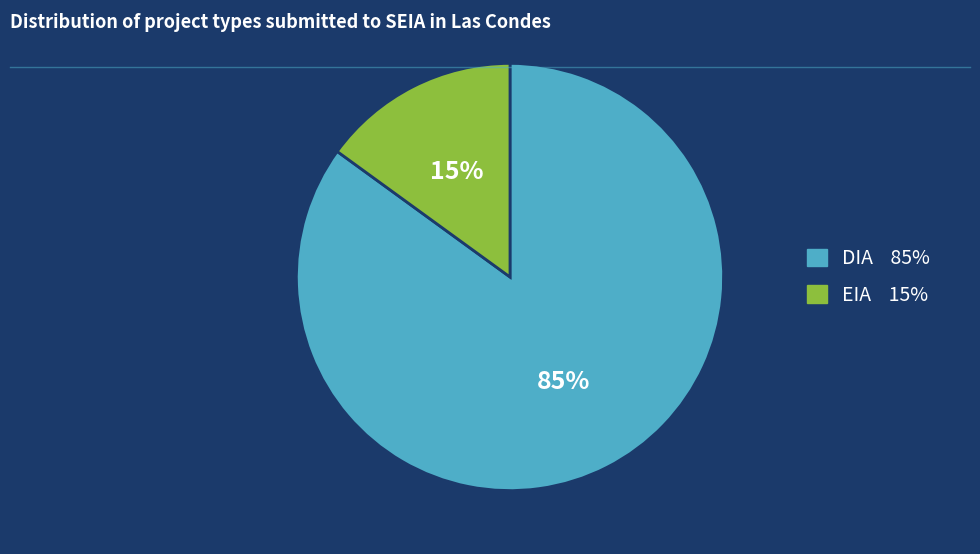

What is the largest slice in the pie chart?

DIA